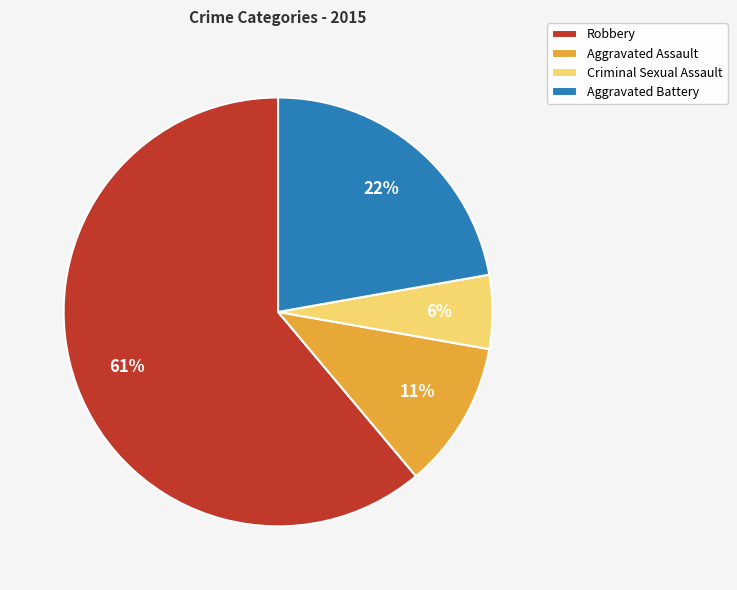

Count the number of slices in the pie.

4